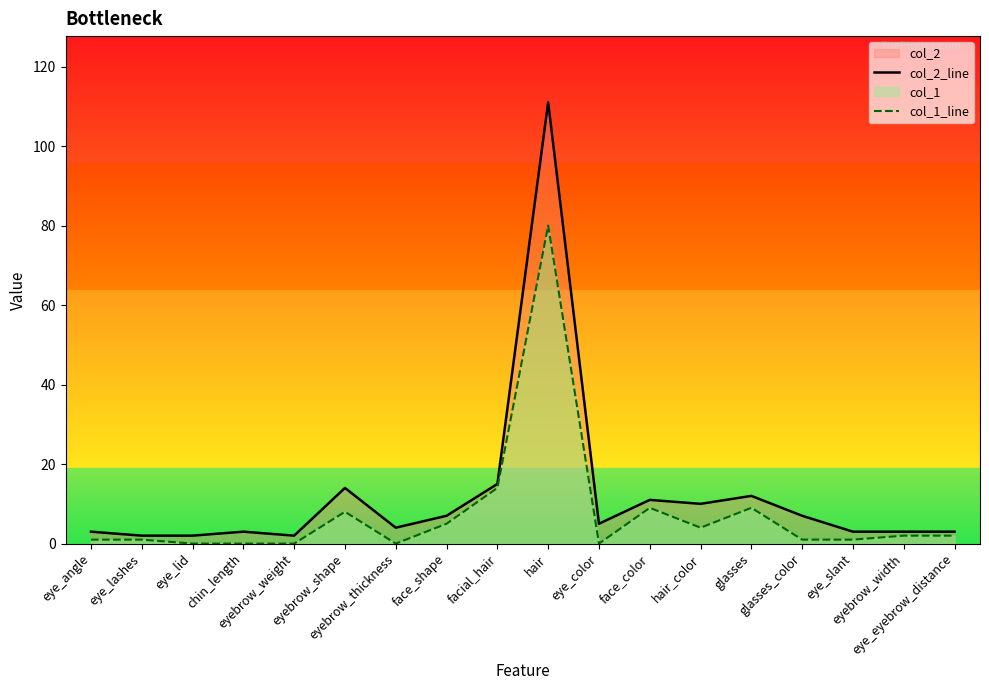

What is the sum of the col_2_line values at eyebrow_weight and eye_lid?

4